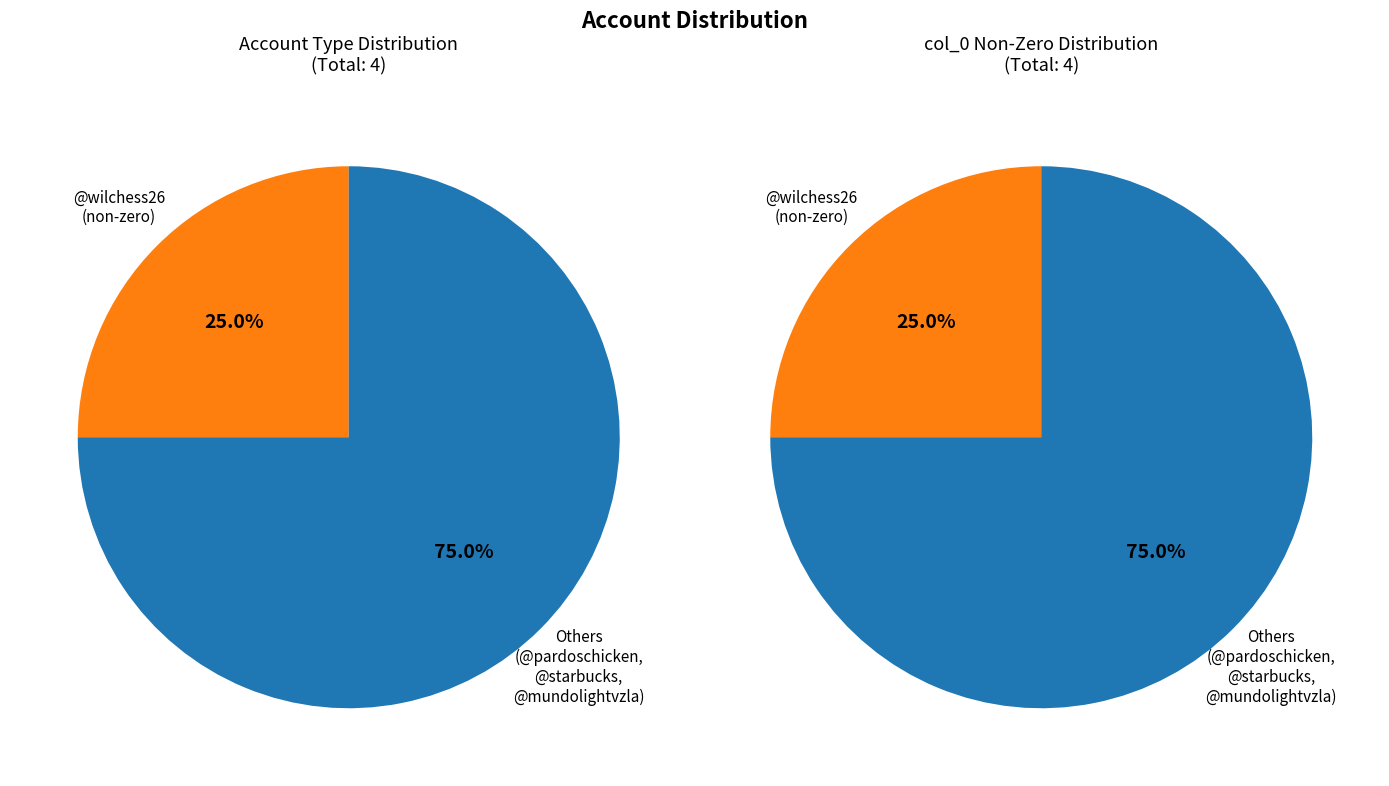

Which has a higher value, @starbucks or @wilchess26?

@wilchess26